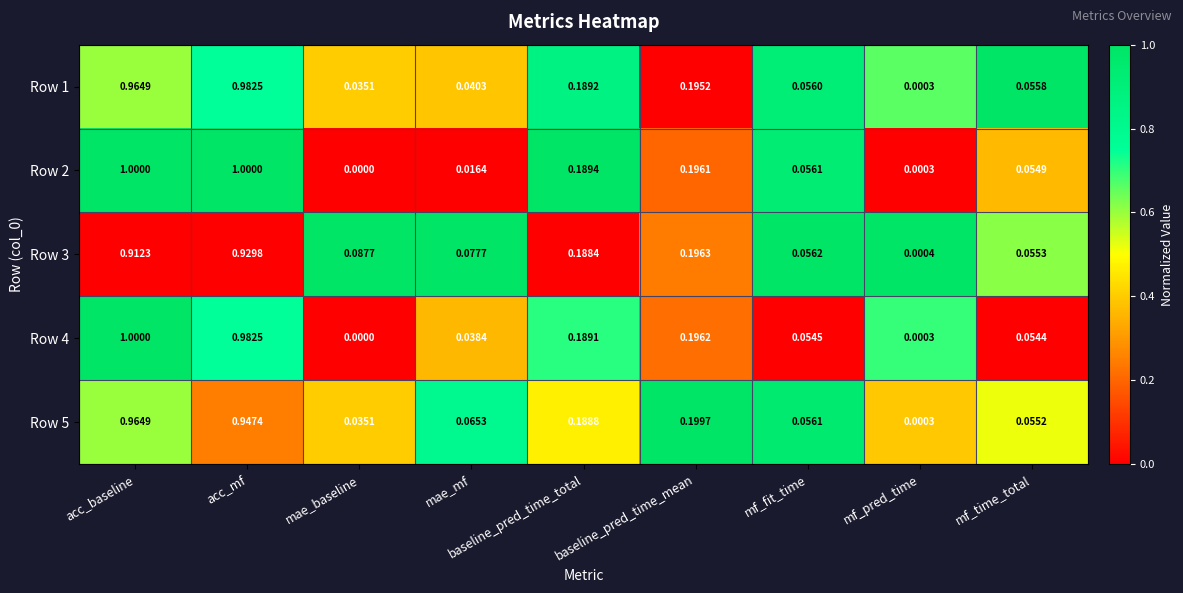

Is the value of Row 4 at mae_mf greater than the value of Row 1 at mae_baseline?

Yes